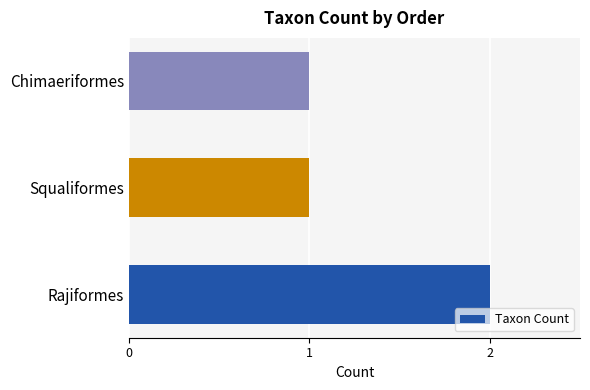

What is the sum of all values?

4